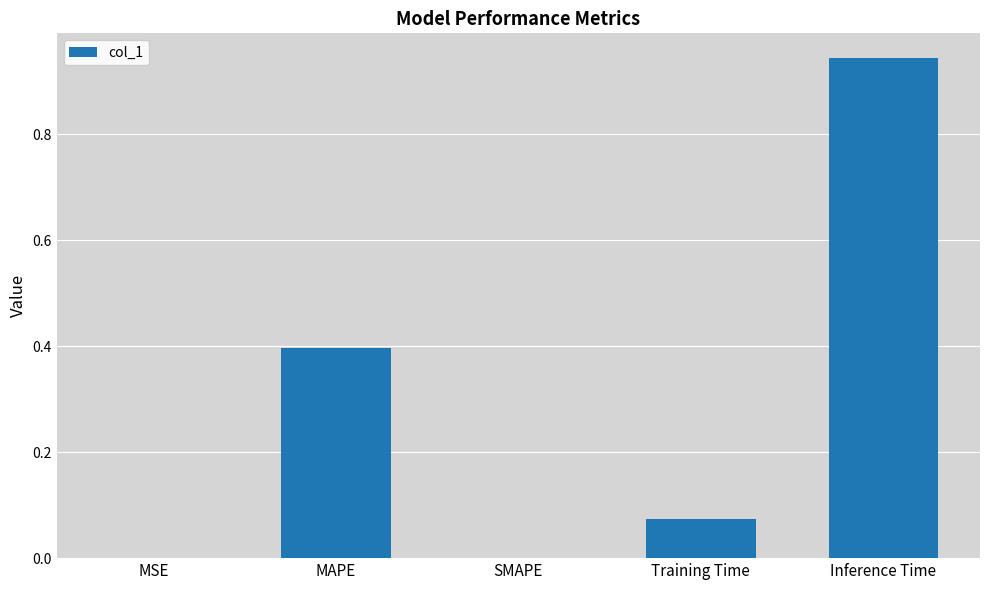

What is the sum of all values?

1.4